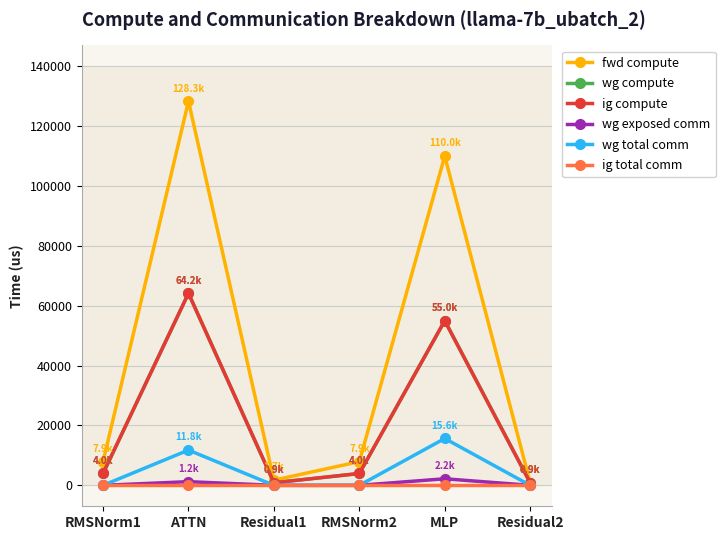

What is the difference between the maximum and minimum values in the fwd compute series?

127475.7